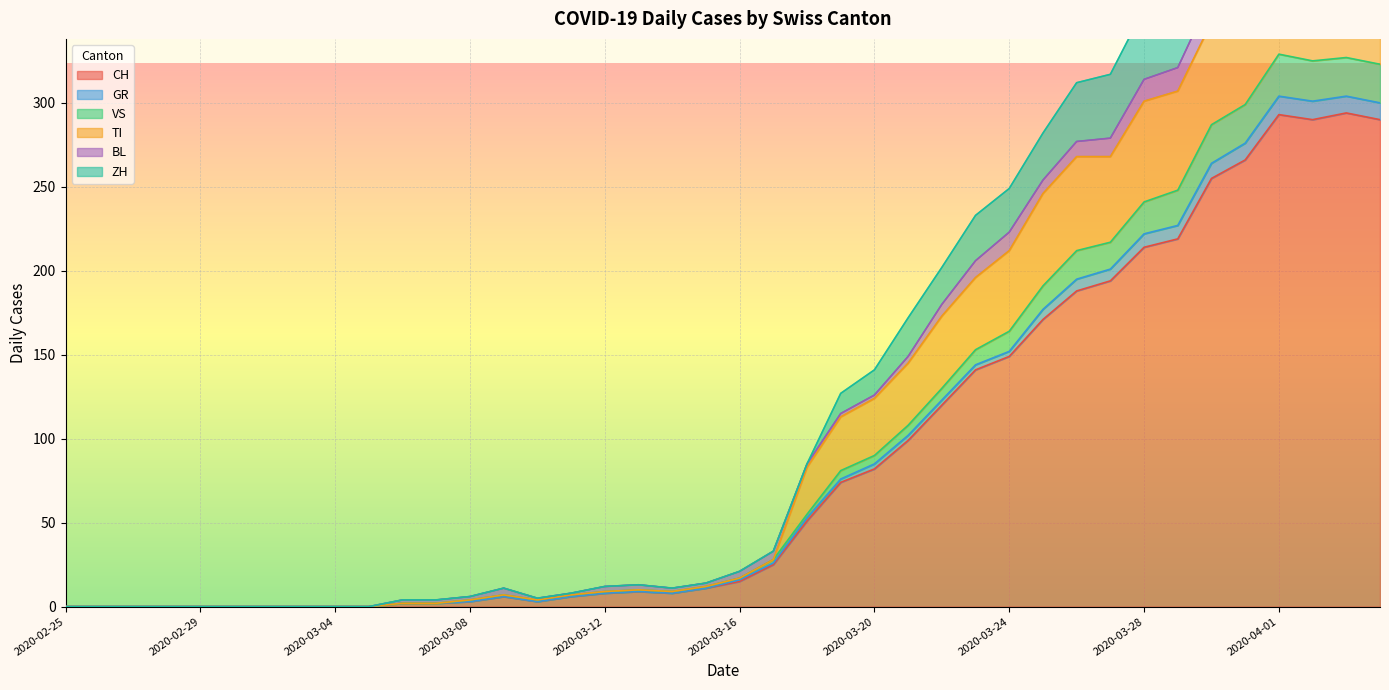

True or false: TI and ZH intersect in this chart.

False